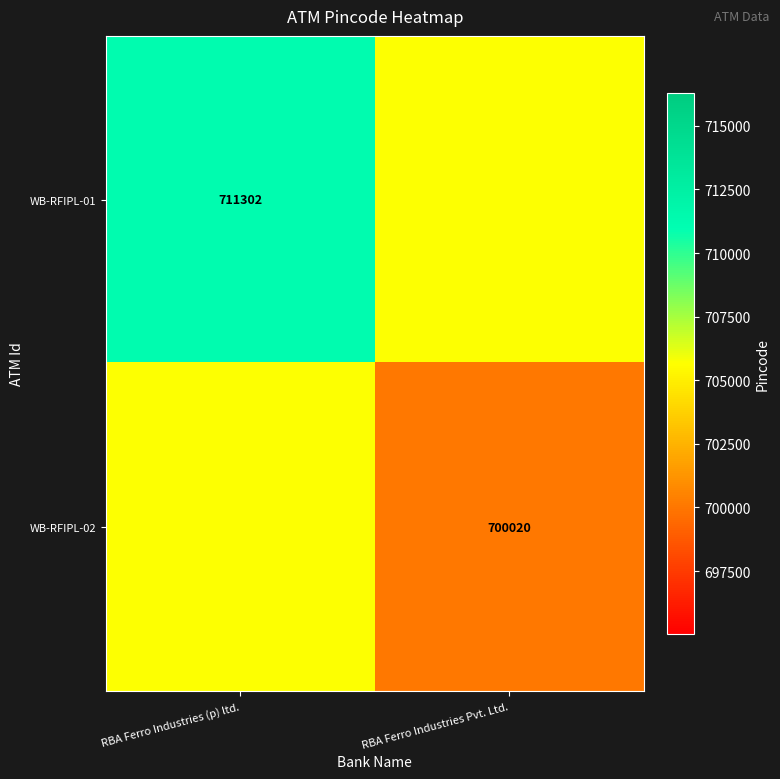

Which label corresponds to the largest value in the chart?

RBA Ferro Industries (p) ltd.